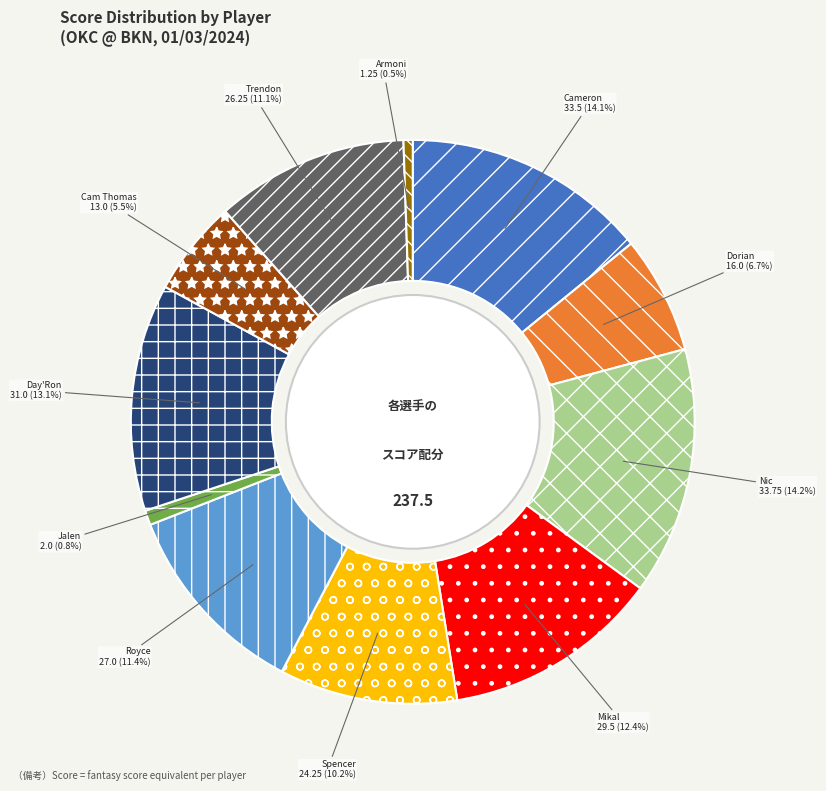

Is there a majority slice in this chart?

No